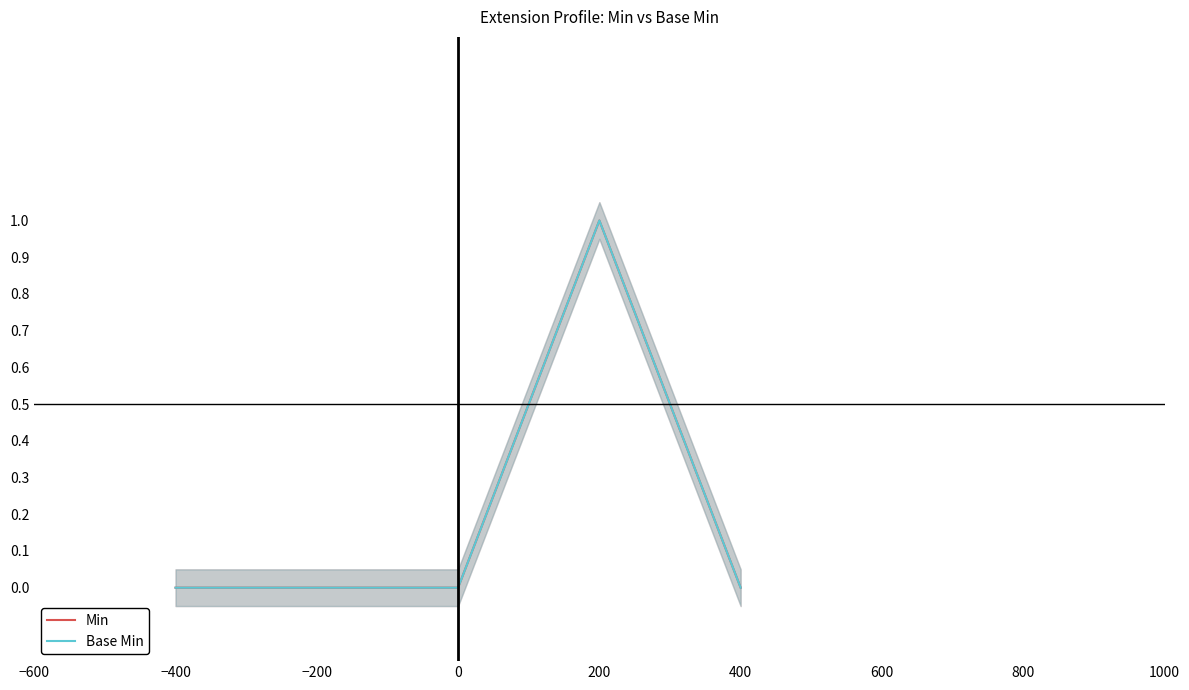

How many values in the Min series exceed 0?

1